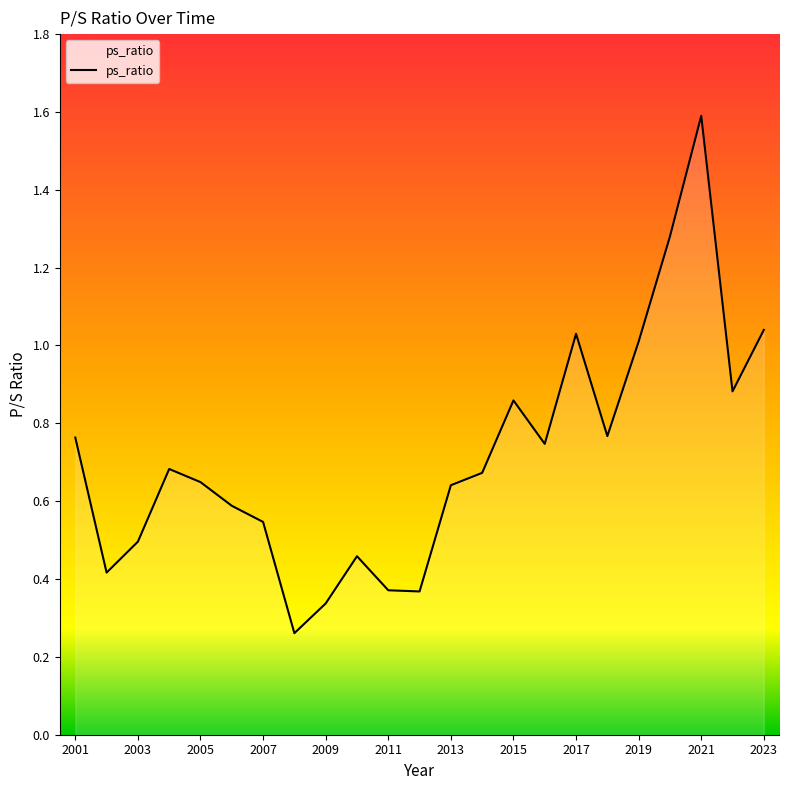

What is the maximum value shown in the chart?

1.6